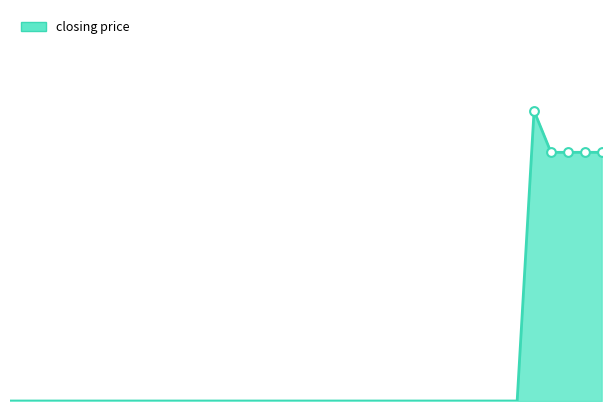

Which series has the largest total across all categories?

closing price